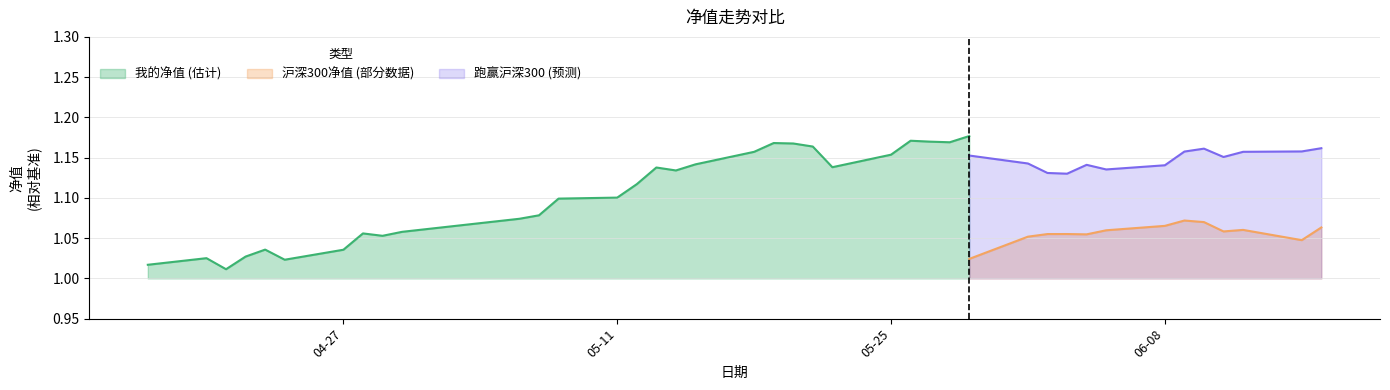

What is the label of the 10th point from the left?

2020-04-30